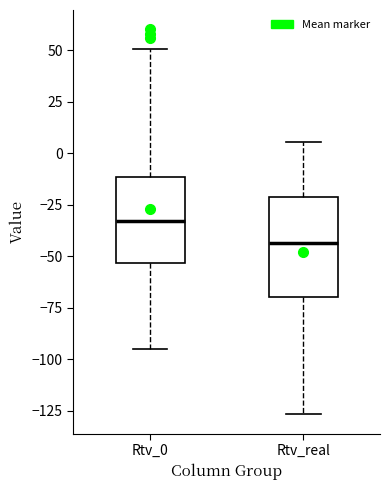

Reading left to right, read every box against the y-axis: the position of its median line, the range the box covers, and the ends of its whiskers. The values are not printed on the chart, so give them approximately, as read against the axis.

Rtv_0: median -35, box -55 to -10, whiskers -95 to 50
Rtv_real: median -45, box -70 to -20, whiskers -125 to 5